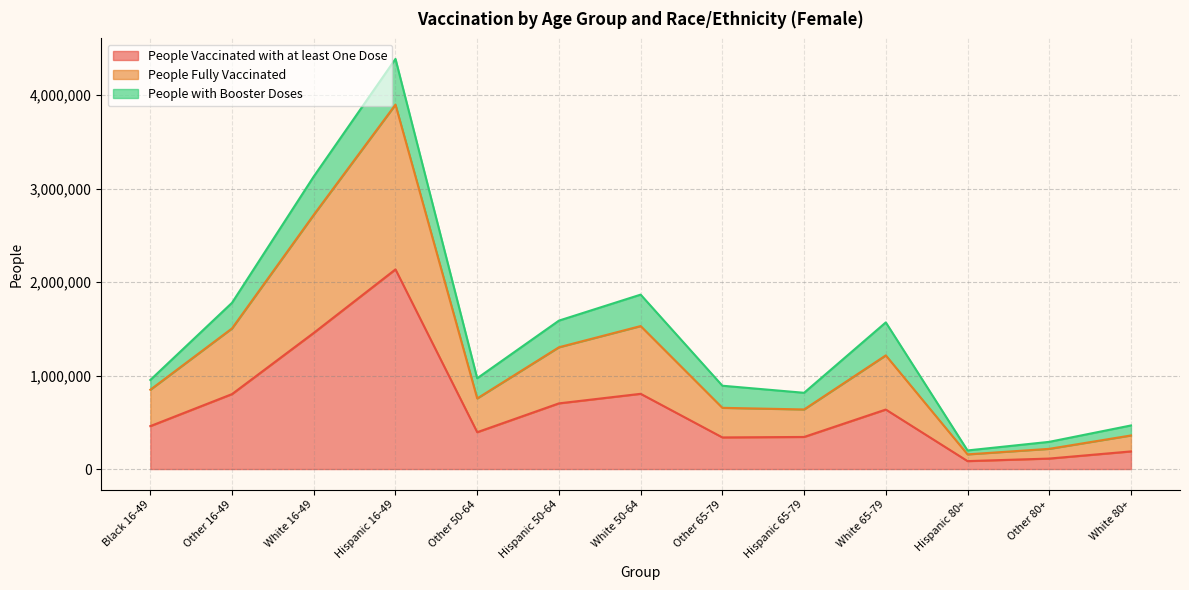

At which label does People Vaccinated with at least One Dose reach its minimum?

Hispanic 80+